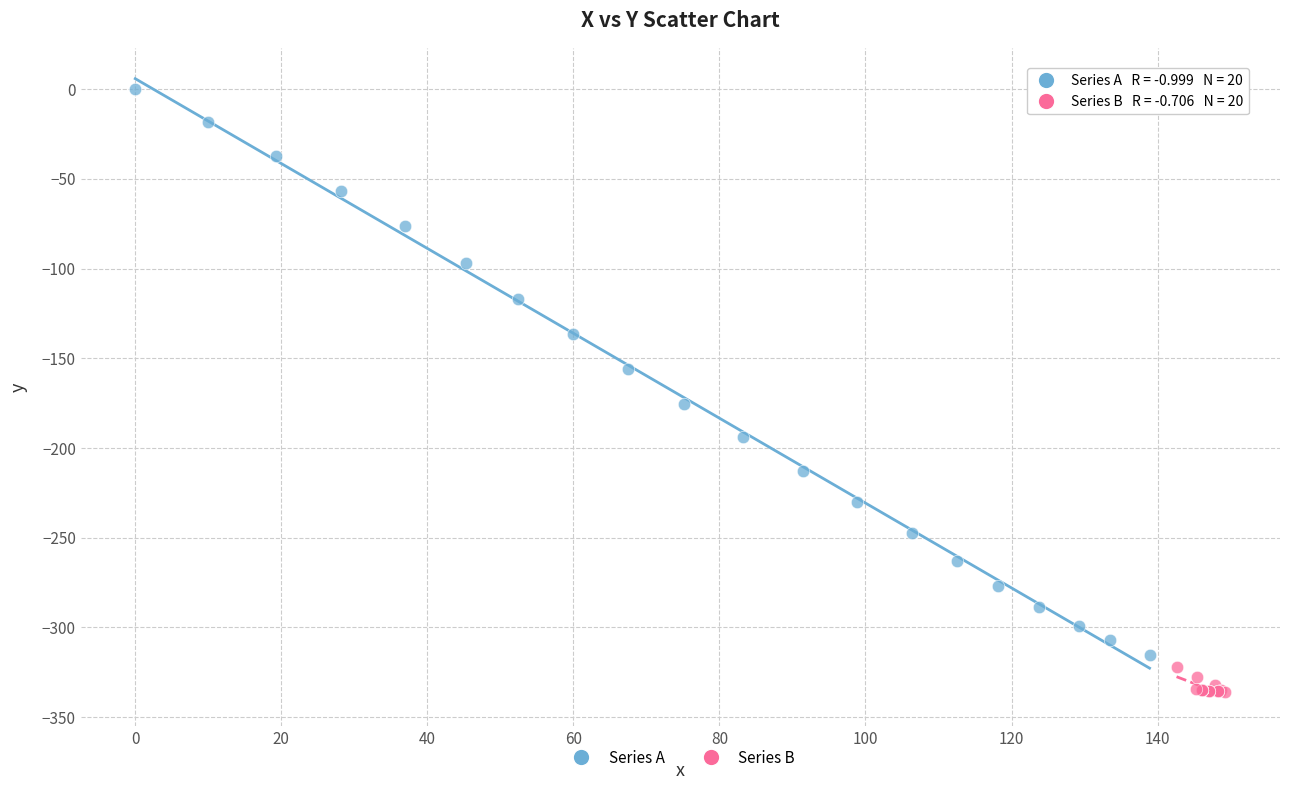

Which series contains the highest Y value?

Series A